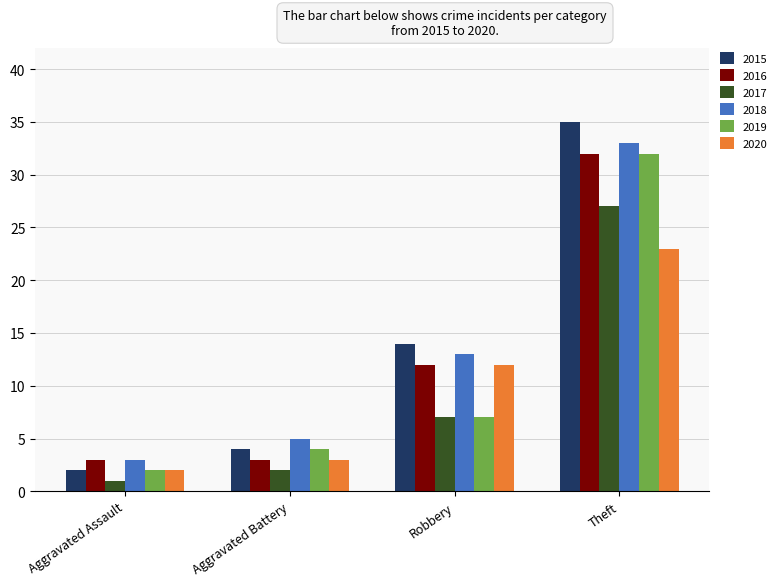

At which label is 2016 closest to 17?

Robbery